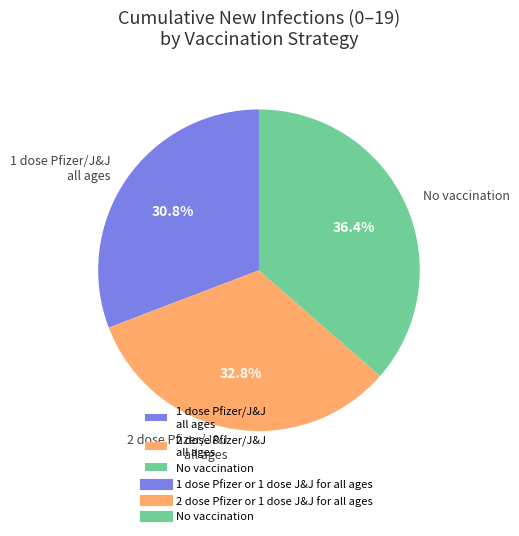

Is No vaccination the majority of the pie?

No